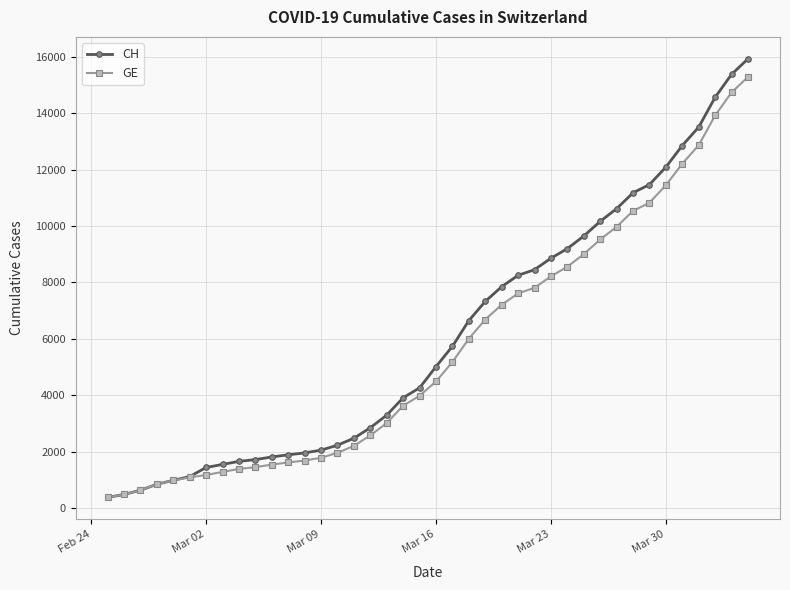

What is the maximum value for GE?

15284